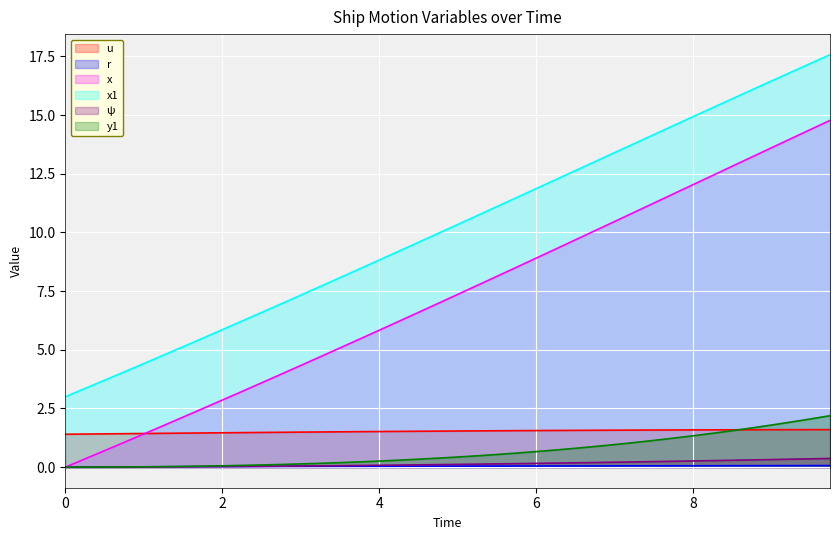

True or false: ψ has more than 0 points higher than both neighbors.

False